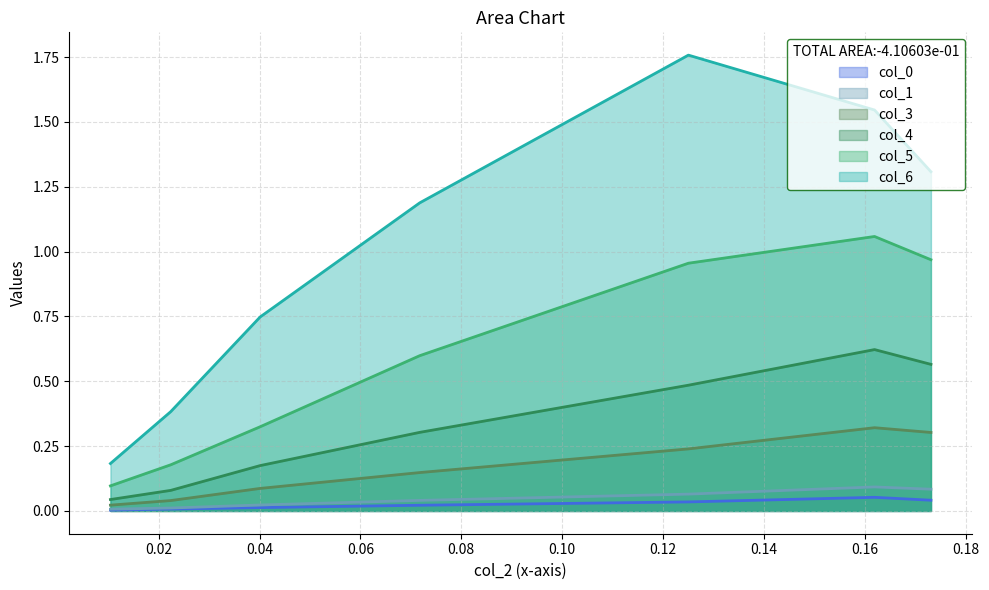

Between 0.17314 and 0.125042, which series saw the biggest shift?

col_6